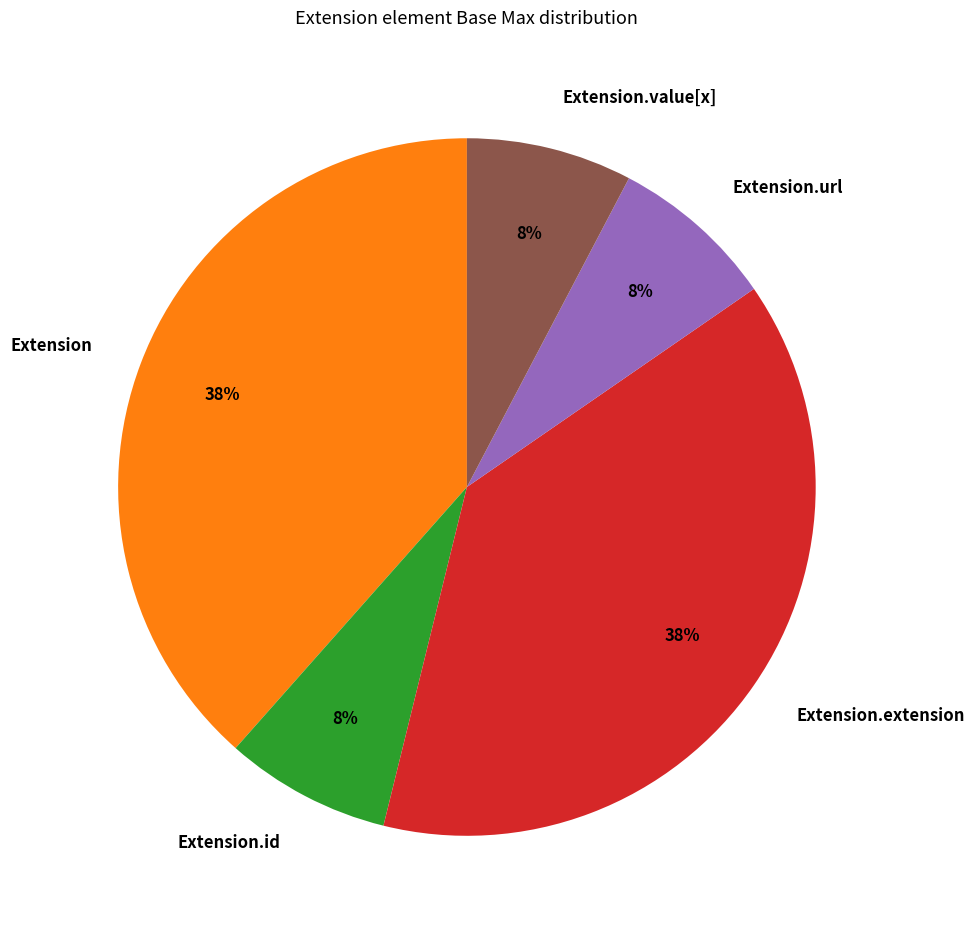

Is the sum of Extension.value[x] and Extension.extension greater than half?

No